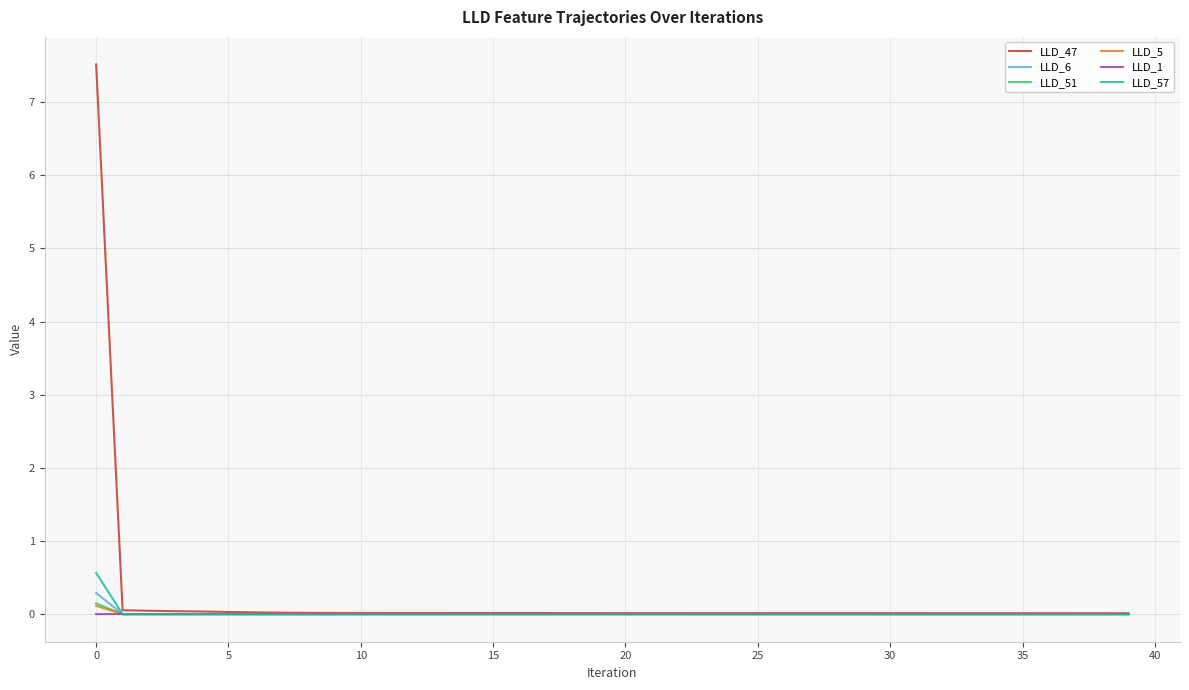

What is the greatest value displayed?

7.5